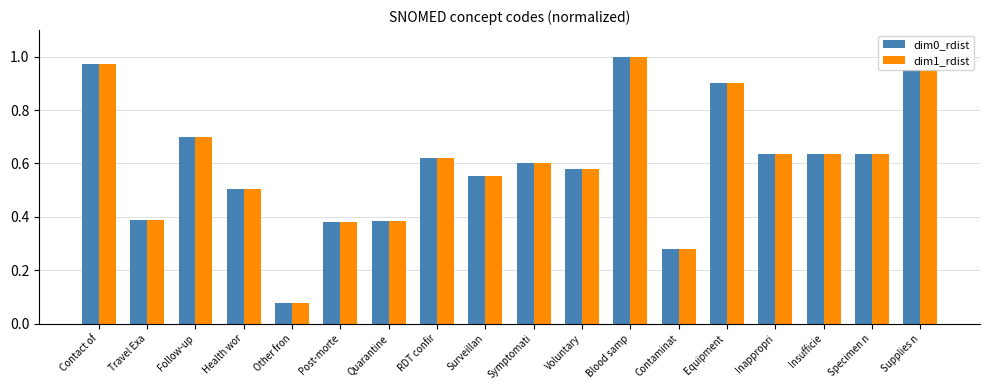

How many categories are shown in the chart?

18